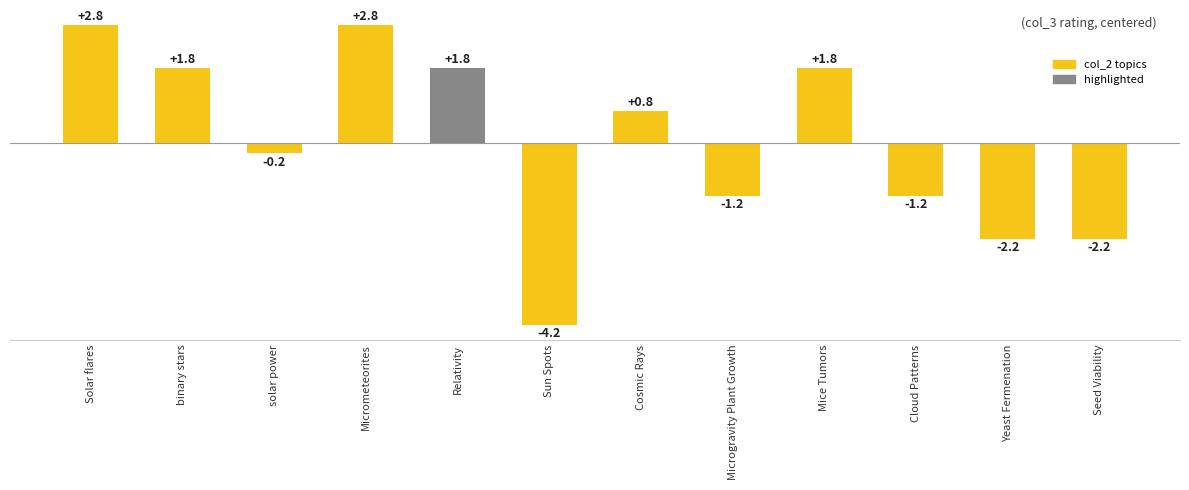

What is the change in value from binary stars to solar power?

-2.0